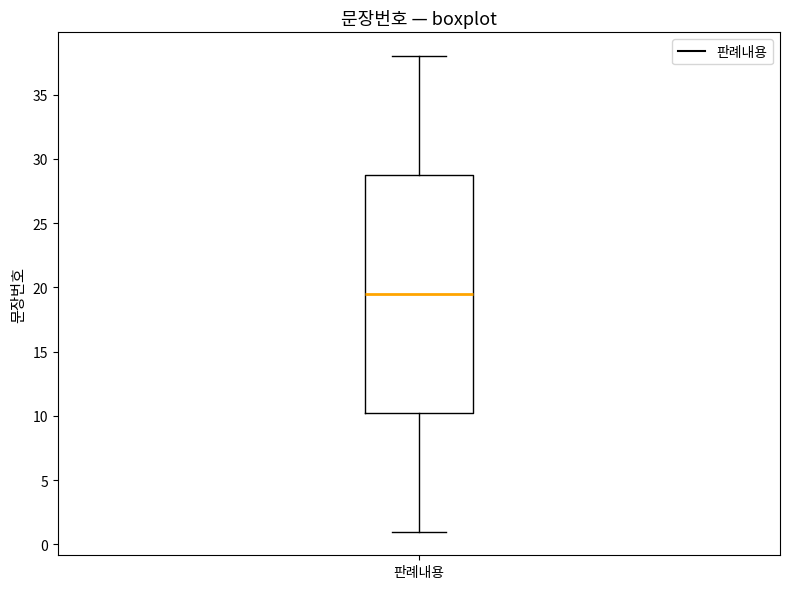

Read this box plot against the y-axis: the position of the median line, the range covered by the box, and the ends of both whiskers. The values are not printed on the chart, so give them approximately, as read against the axis.

median 19.5, box 10.5 to 29.0, whiskers 1.0 to 38.0